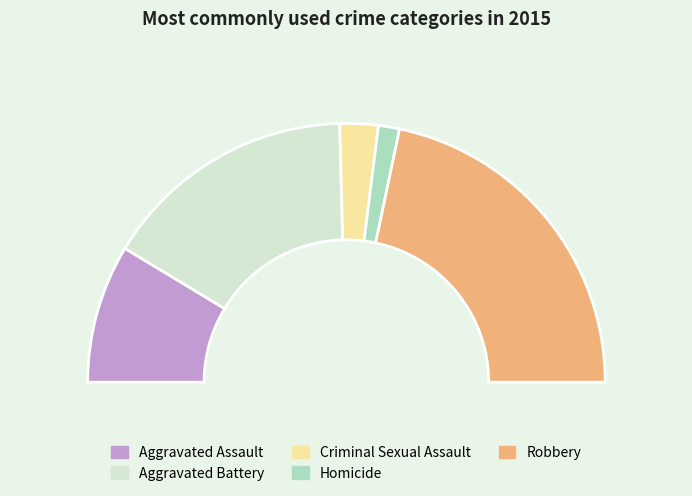

To the nearest percent, what is the difference between the Criminal Sexual Assault and Aggravated Assault slice percentages?

13%